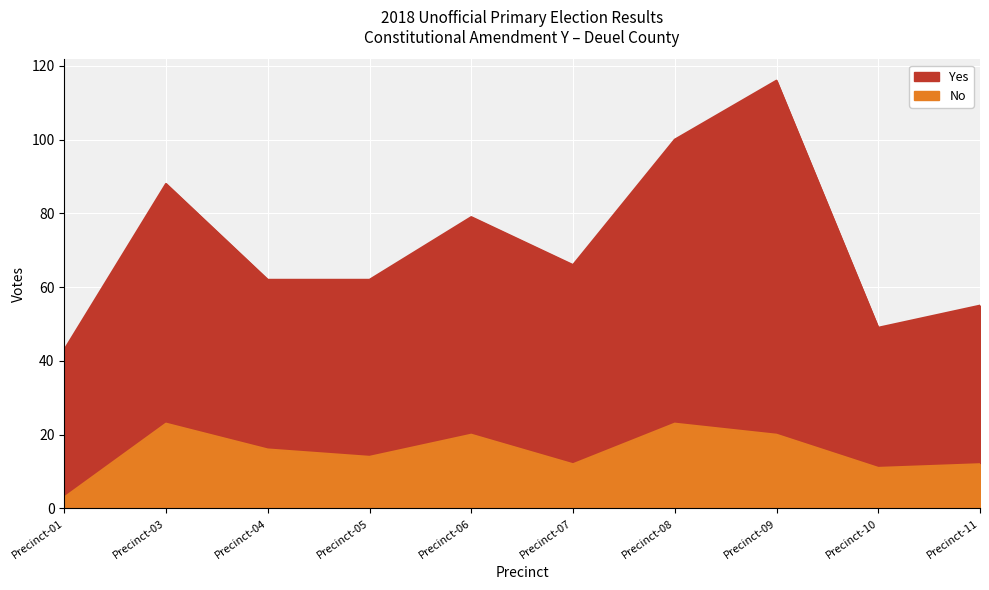

At which category is the sum across all series the highest?

Precinct-09